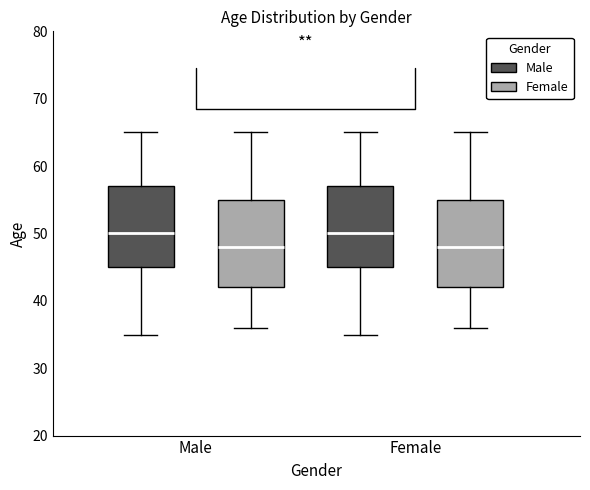

Reading left to right, transcribe this box plot: for each box, give where its median line is, the range the box spans, and where its two whiskers end, as read against the y-axis. The values are not printed on the chart, so give them approximately, as read against the axis.

Male (Male): median 50, box 45 to 57, whiskers 35 to 65
Male (Female): median 48, box 42 to 55, whiskers 36 to 65
Female (Male): median 50, box 45 to 57, whiskers 35 to 65
Female (Female): median 48, box 42 to 55, whiskers 36 to 65